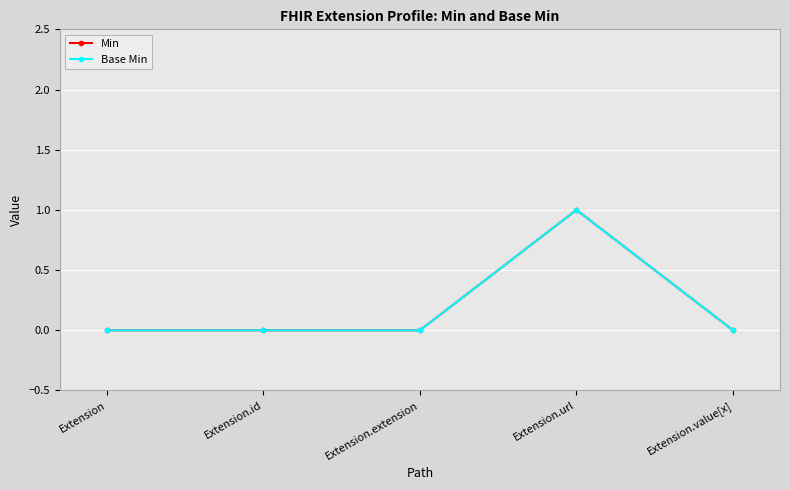

Count the Base Min values in the range 0 to 1.

5